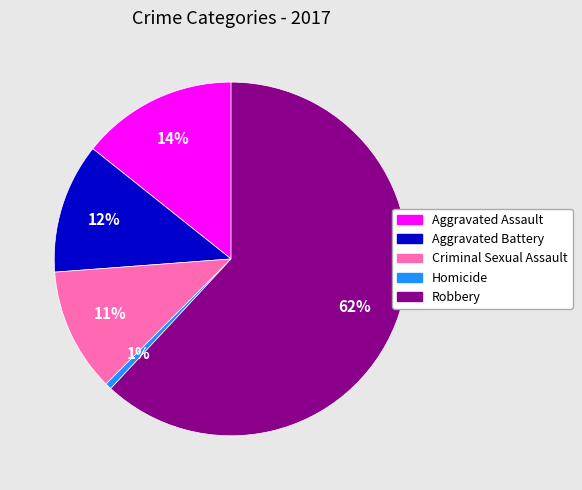

Do Criminal Sexual Assault and Robbery together represent more than half of the pie?

Yes